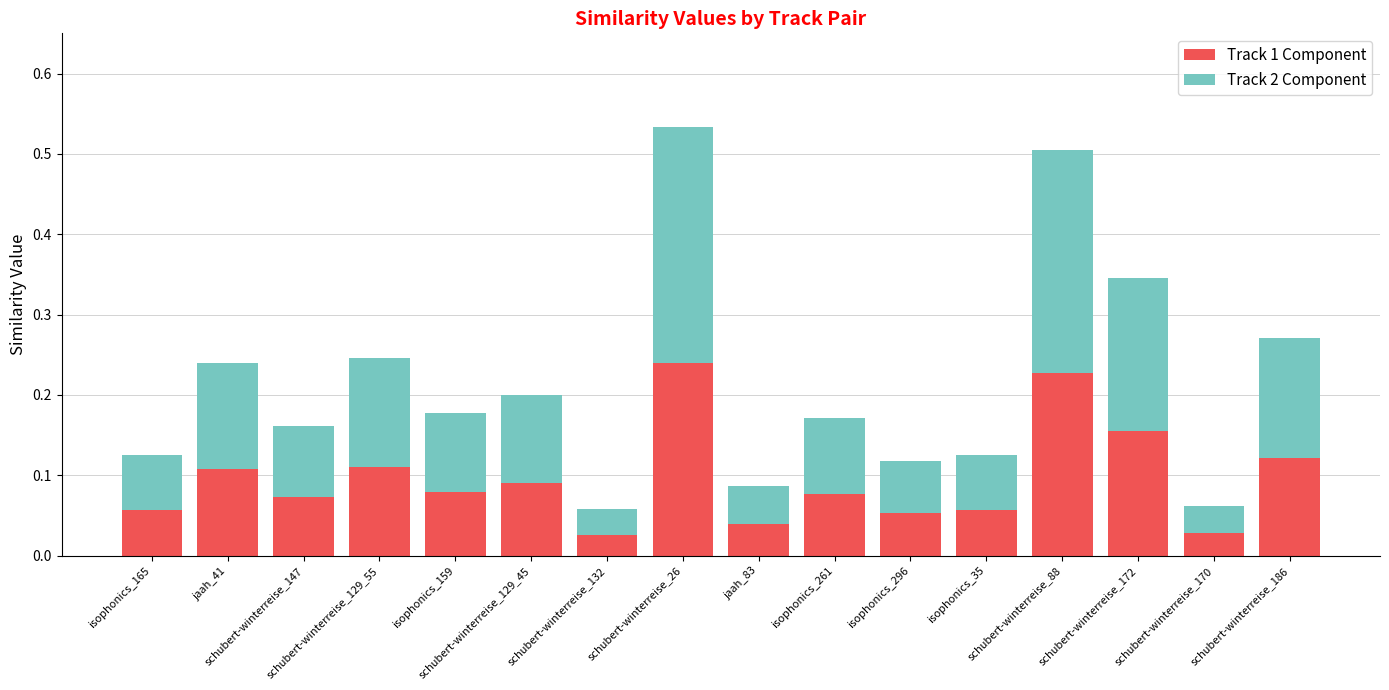

Which has a higher value, jaah_41 or schubert-winterreise_129_45?

jaah_41